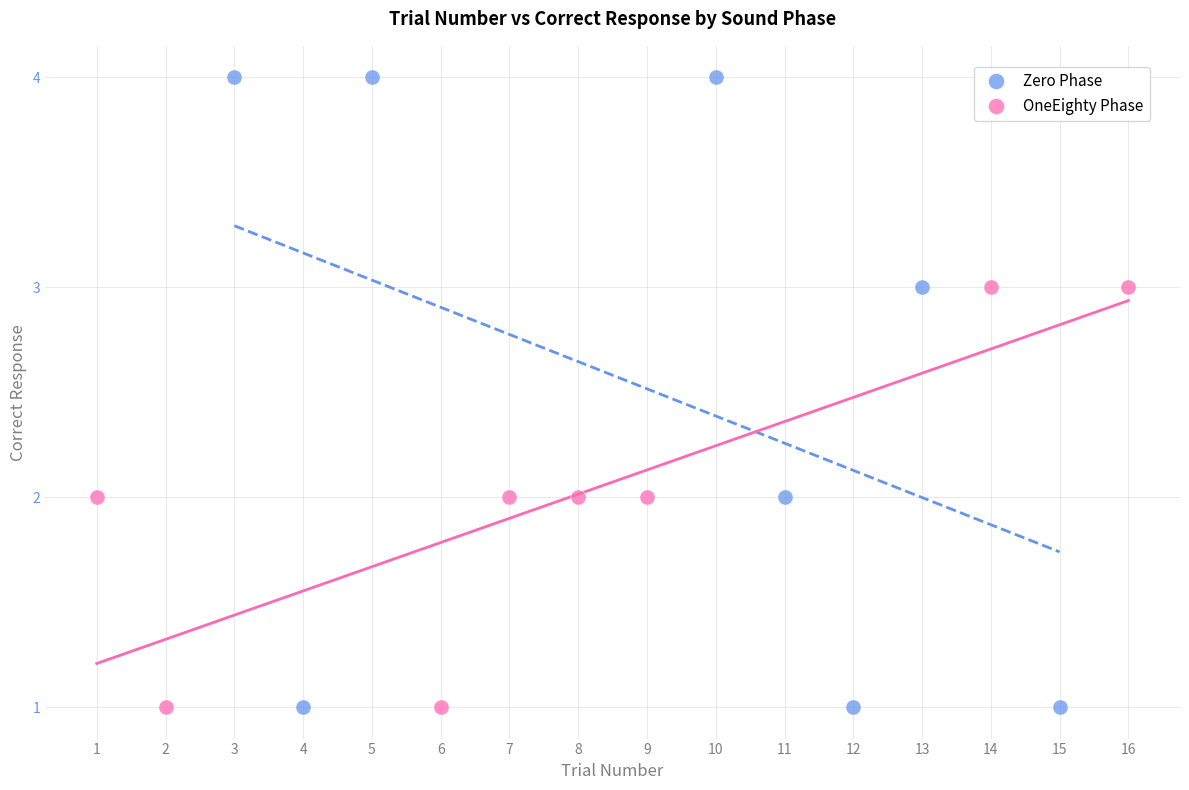

Which series reaches the maximum Y coordinate?

Zero Phase